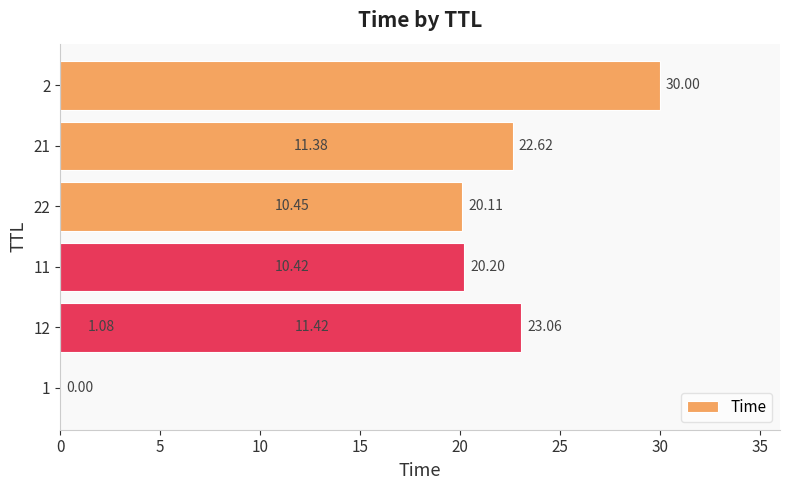

Reading left to right, extract all data points from this chart.

0.0	1.1	10.4	10.4	11.4	11.4	20.1	20.2	22.6	23.1	30.0